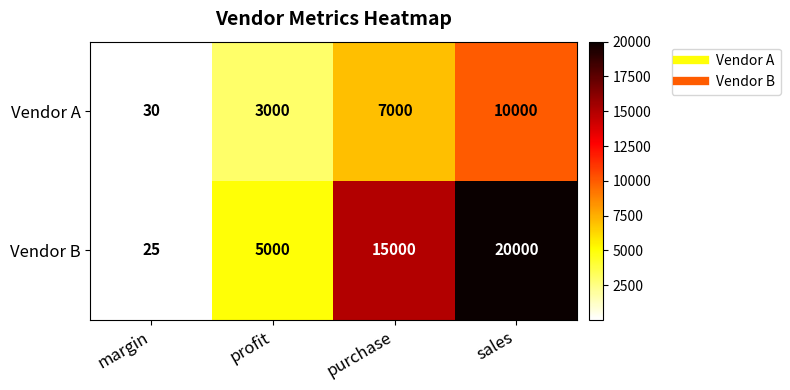

Which series has the widest spread of values?

Vendor B